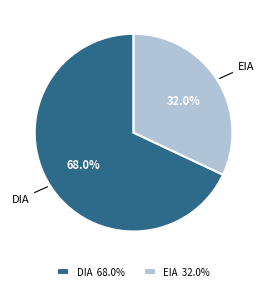

How much of the chart is everything except DIA?

32.0%